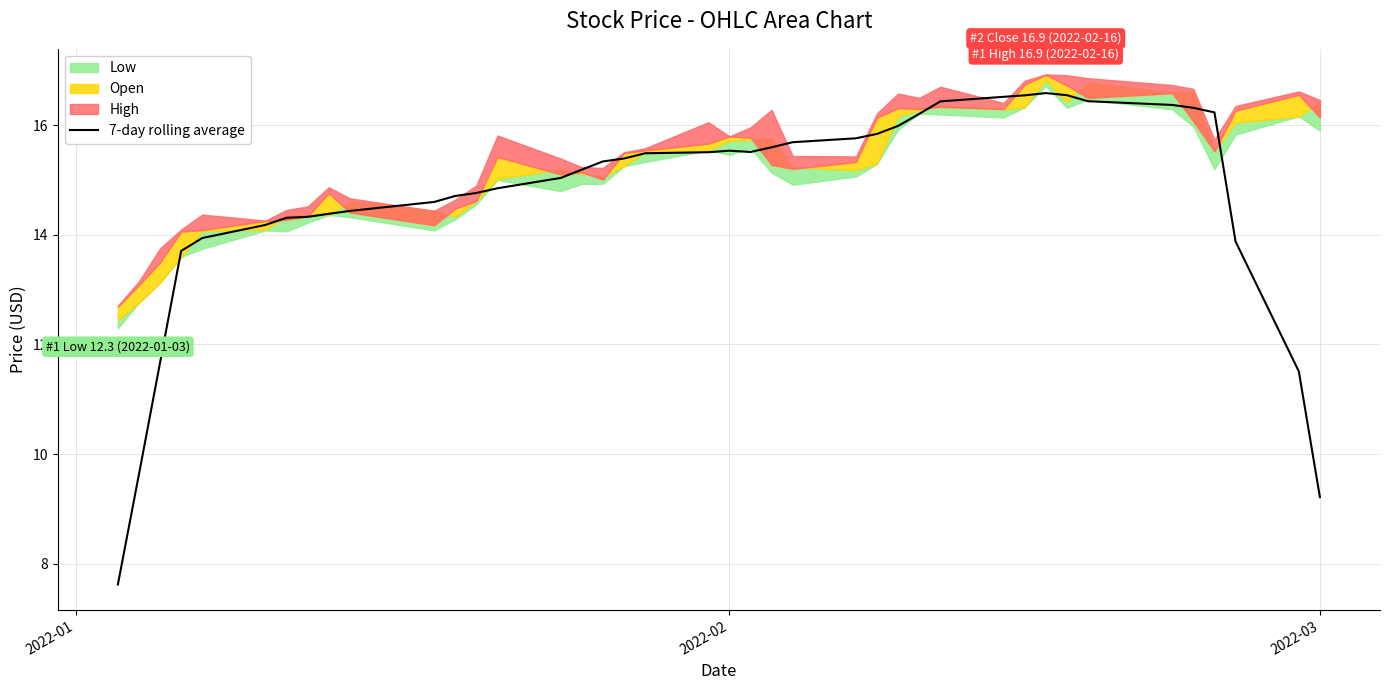

Reading left to right, what are all the values shown in this chart?

7.6	9.6	11.7	13.7	13.9	14.2	14.3	14.3	14.4	14.4	14.6	14.7	14.8	14.9	15.0	15.2	15.3	15.4	15.5	15.5	15.5	15.5	15.6	15.7	15.8	15.8	16.0	16.2	16.4	16.5	16.5	16.6	16.6	16.4	16.4	16.3	16.2	13.9	11.5	9.2